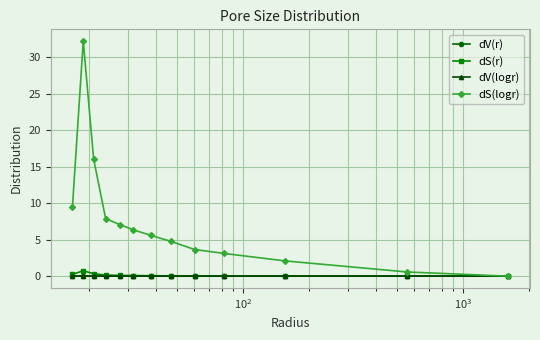

Which series has the largest total across all categories?

dS(logr)